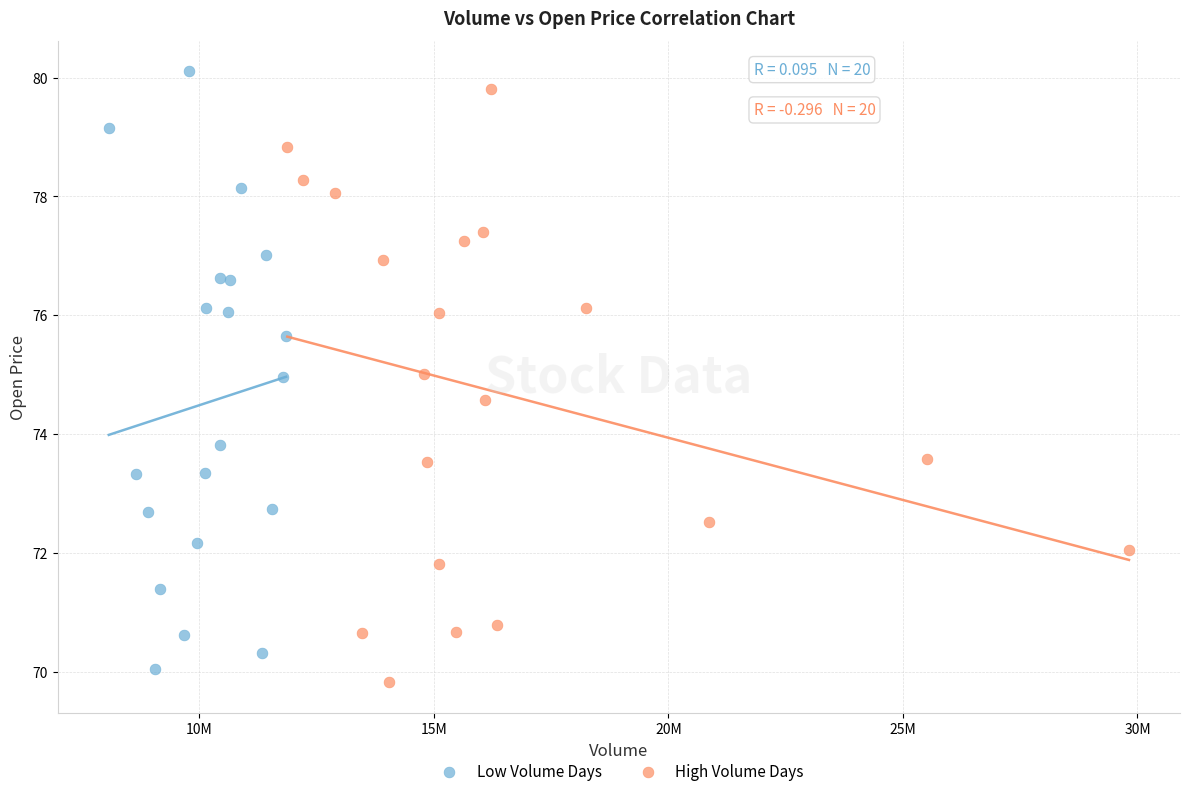

What are all the series names shown in the legend?

Low Volume Days, High Volume Days